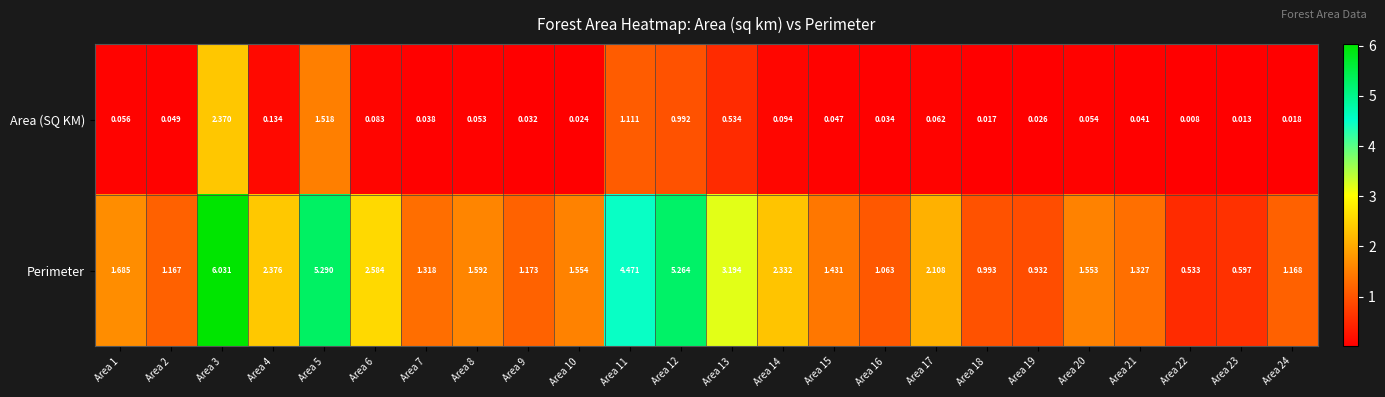

Which series has the largest total across all categories?

Perimeter